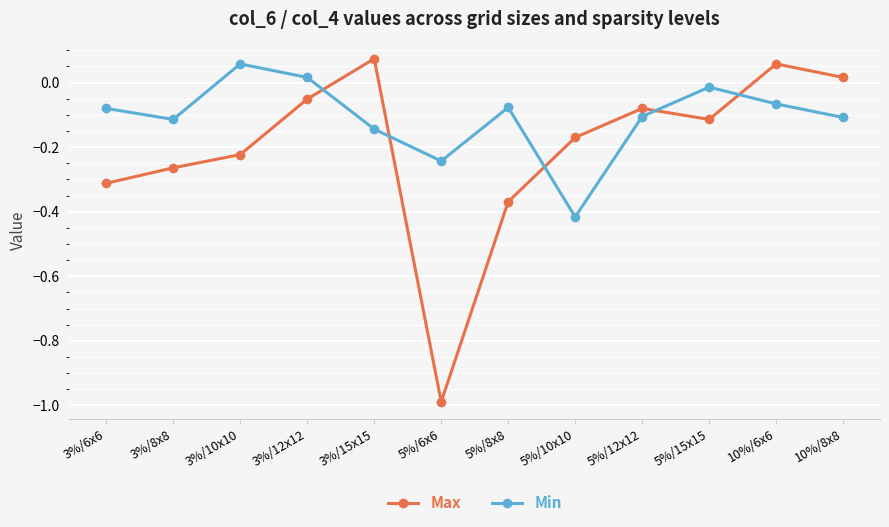

Rank the series at 5%/10x10 from highest to lowest value.

Max, Min